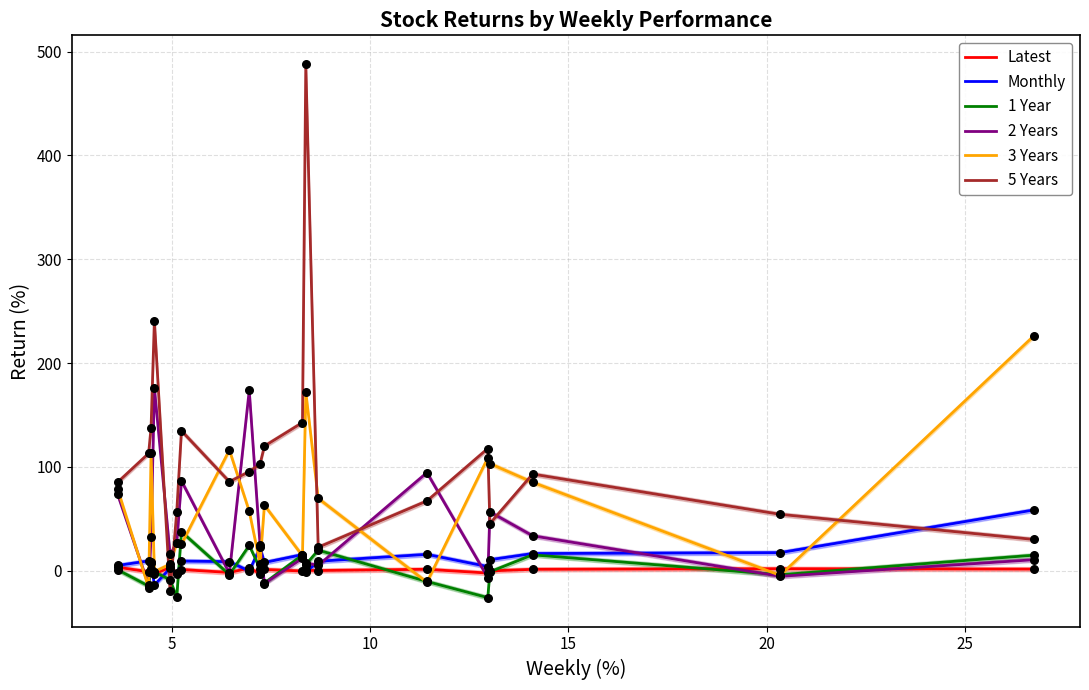

Which series has the largest total across all categories?

5 Years